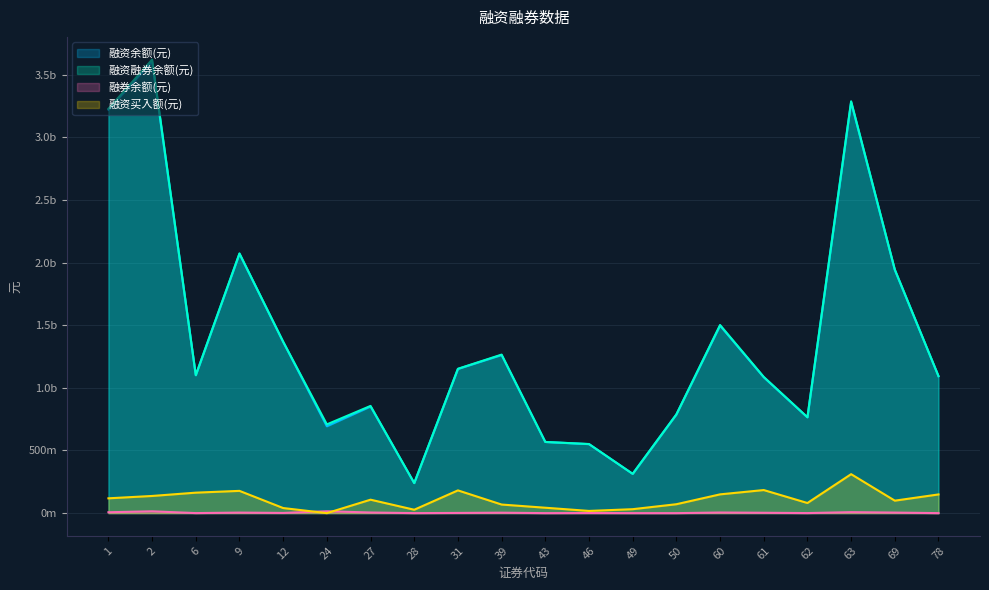

True or false: 融资融券余额(元) and 融资余额(元) cross at least once.

False